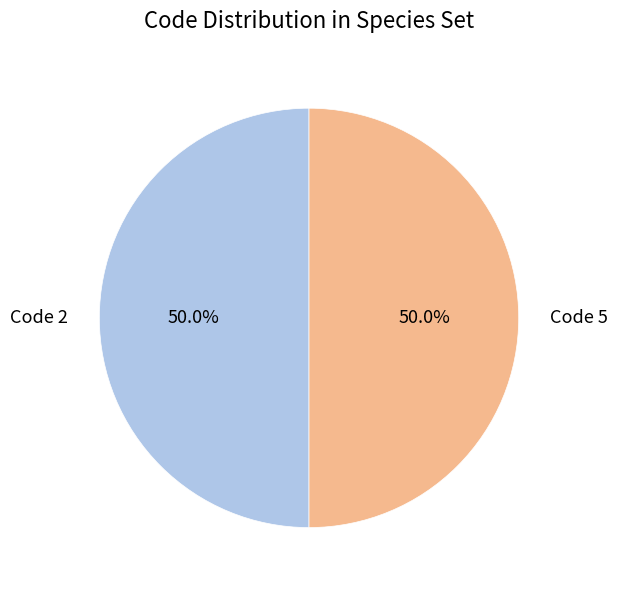

Approximately how many times larger is the value at Code 5 compared to Code 2?

1.0